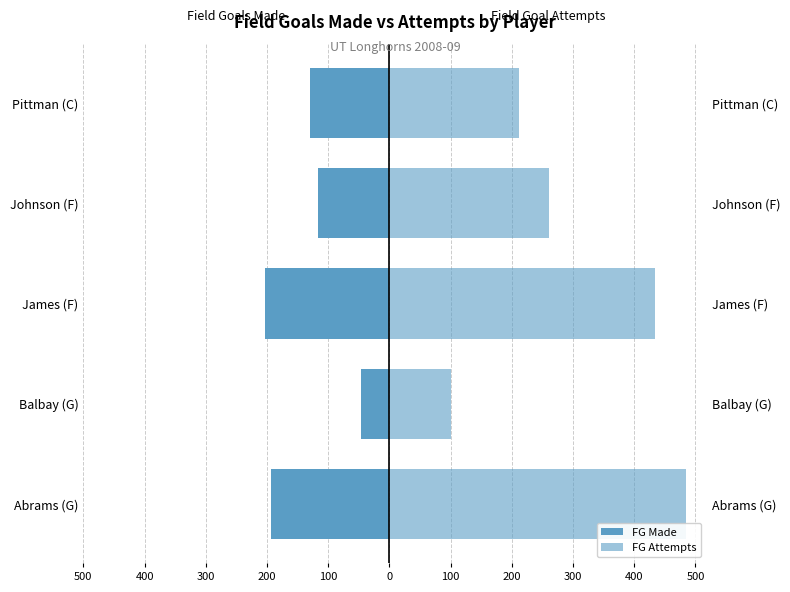

At James (F), list the series in order from smallest to largest.

field_goals_made, field_goal_attempts